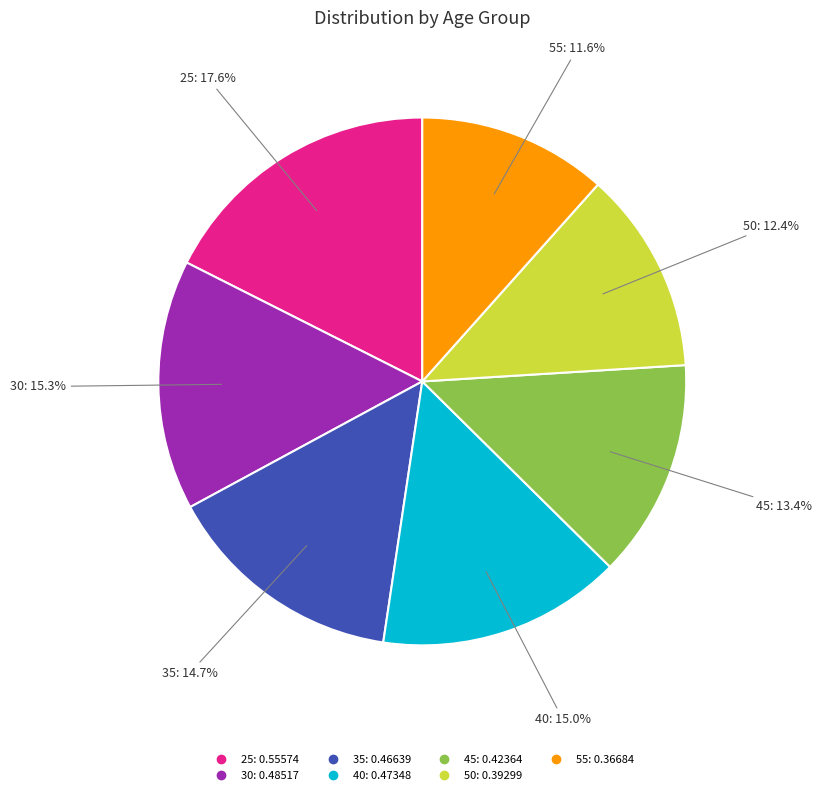

To the nearest percent, what is the combined percentage of 30 and 55?

27%